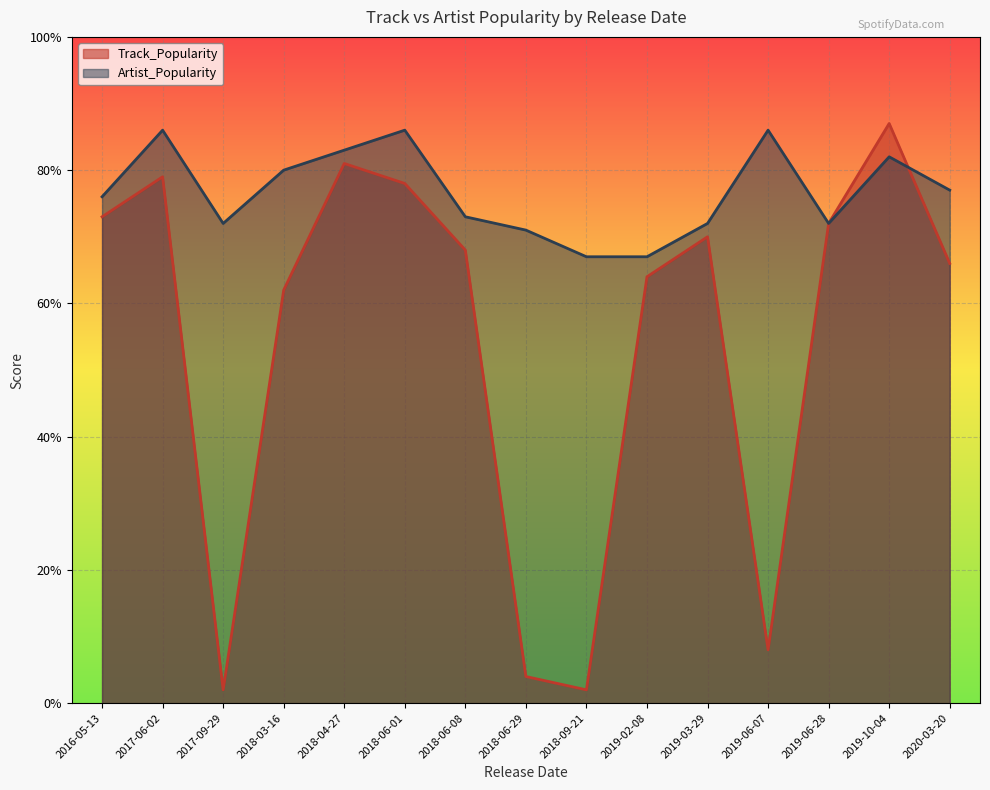

Which series changed the most between 2019-02-08 and 2018-03-16?

Artist_Popularity